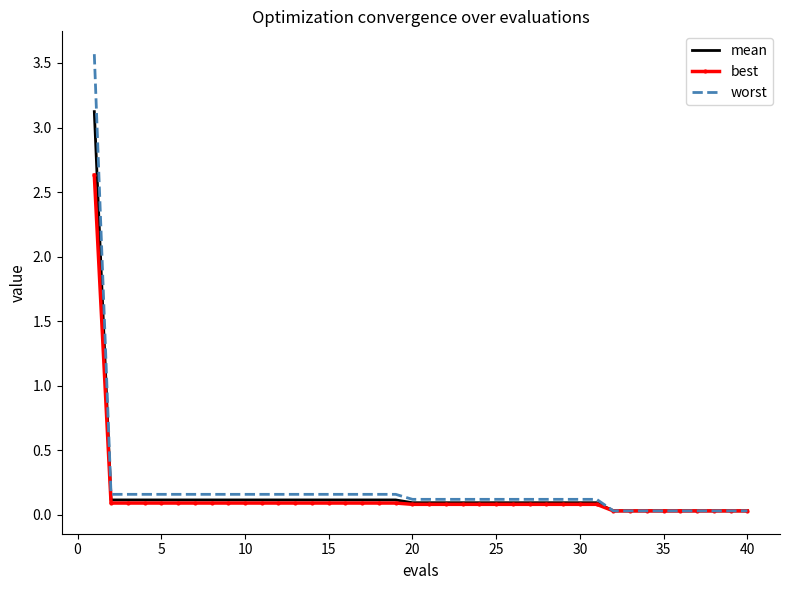

List the series in order of their peak value, highest first.

worst, mean, best